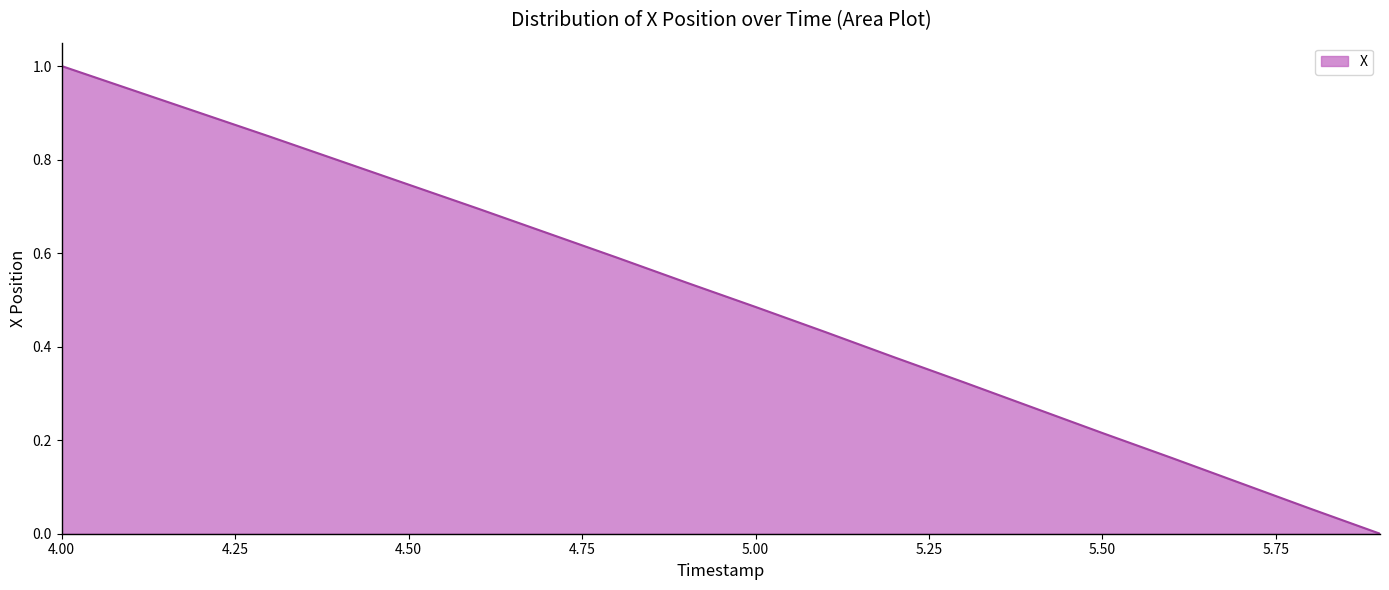

What is the maximum value shown in the chart?

1.0